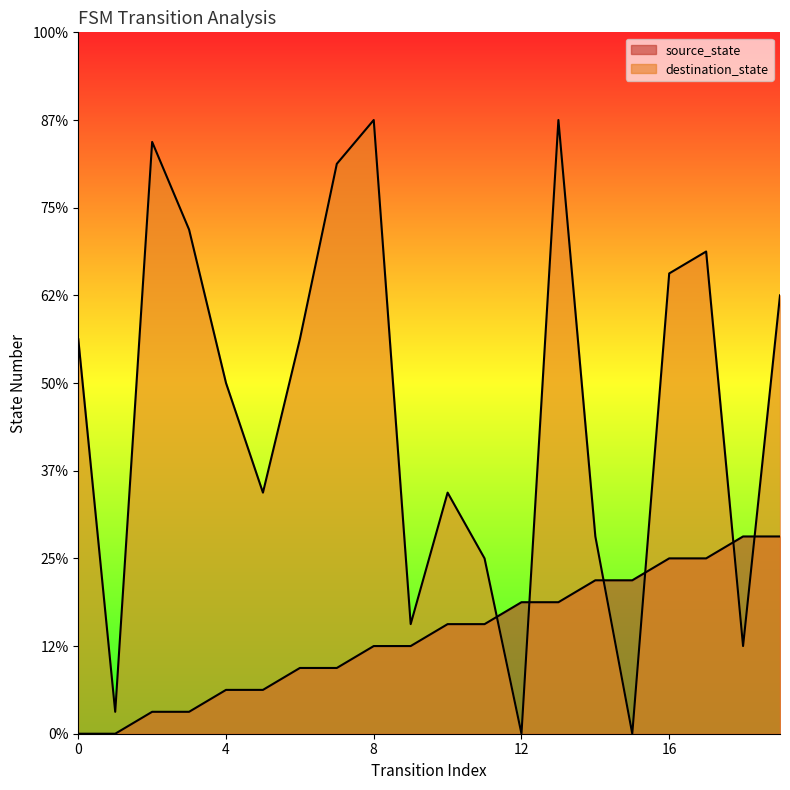

What is the total value across all series at 4?

18